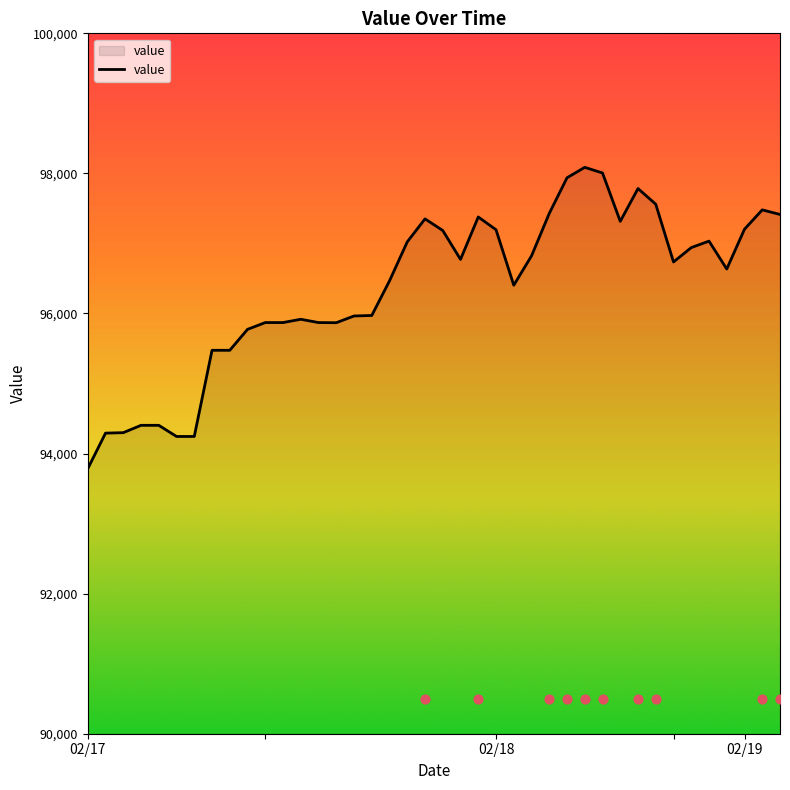

What is the change in value from 4 to 38?

+3076.0